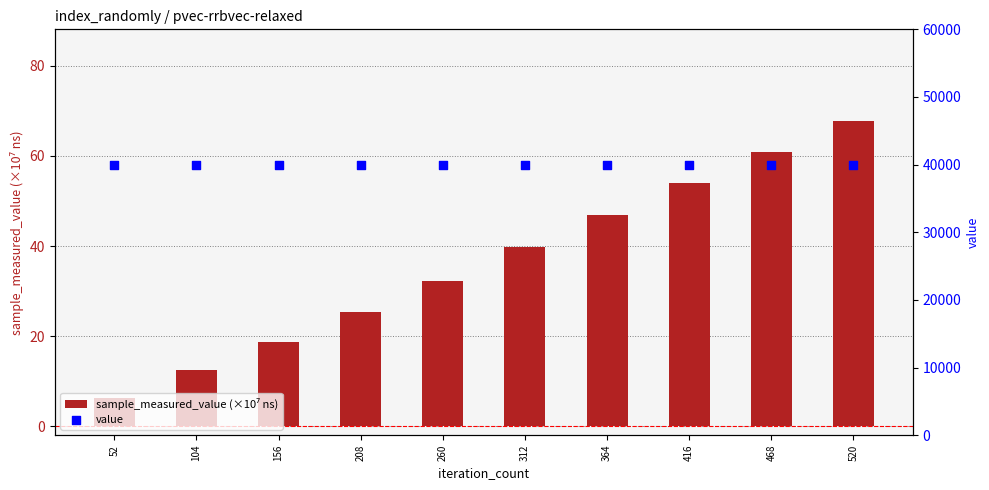

What is the total value across all series at 312?

40039.9